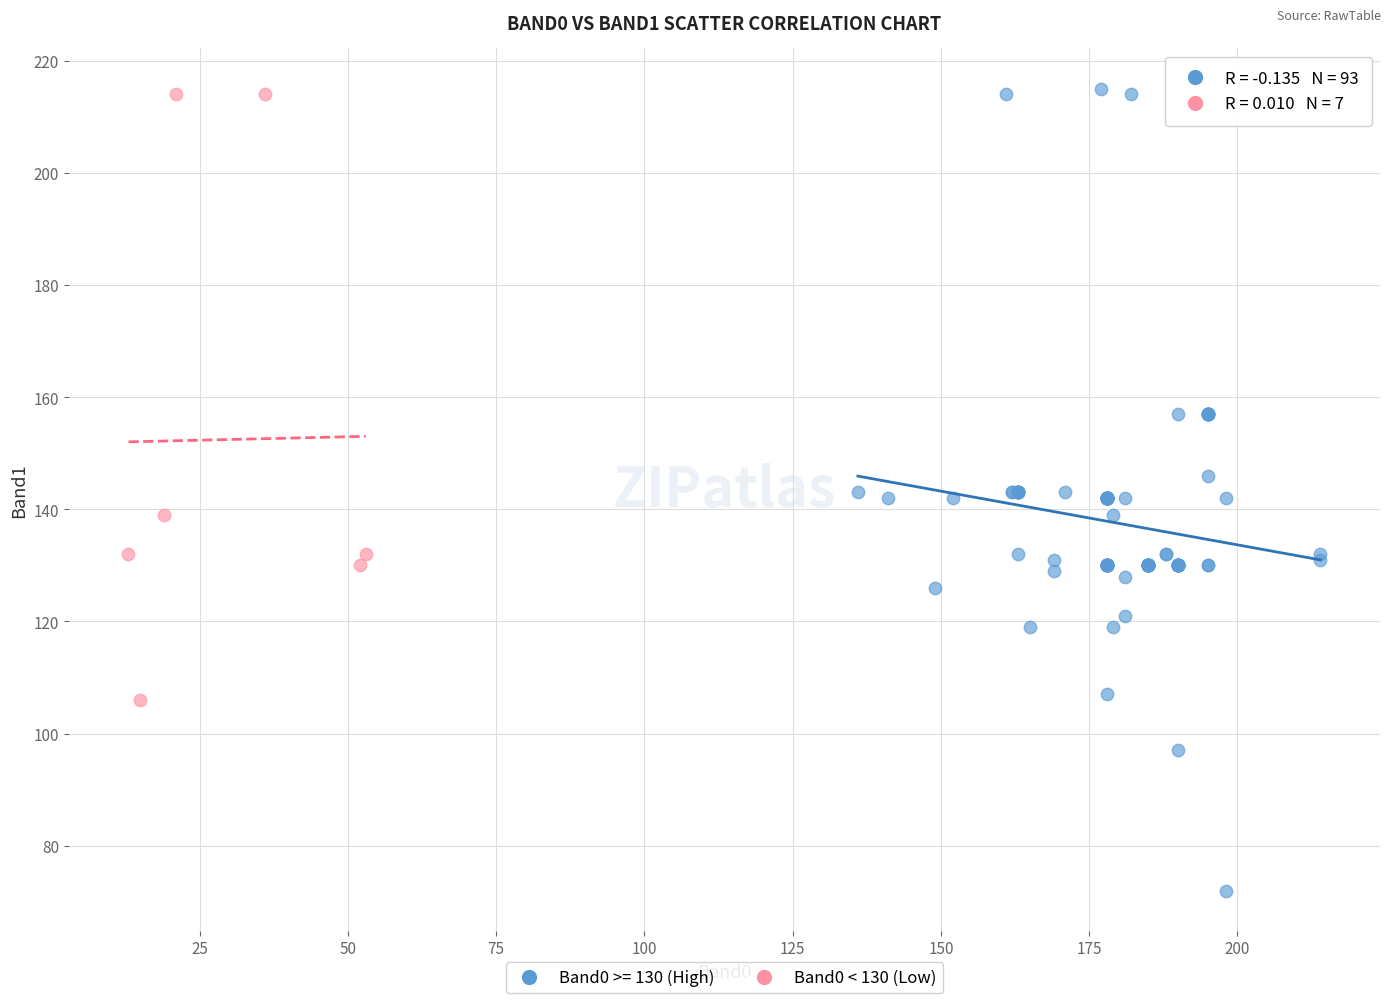

Which series contains the lowest Y value?

Band0 >= 130 (High)